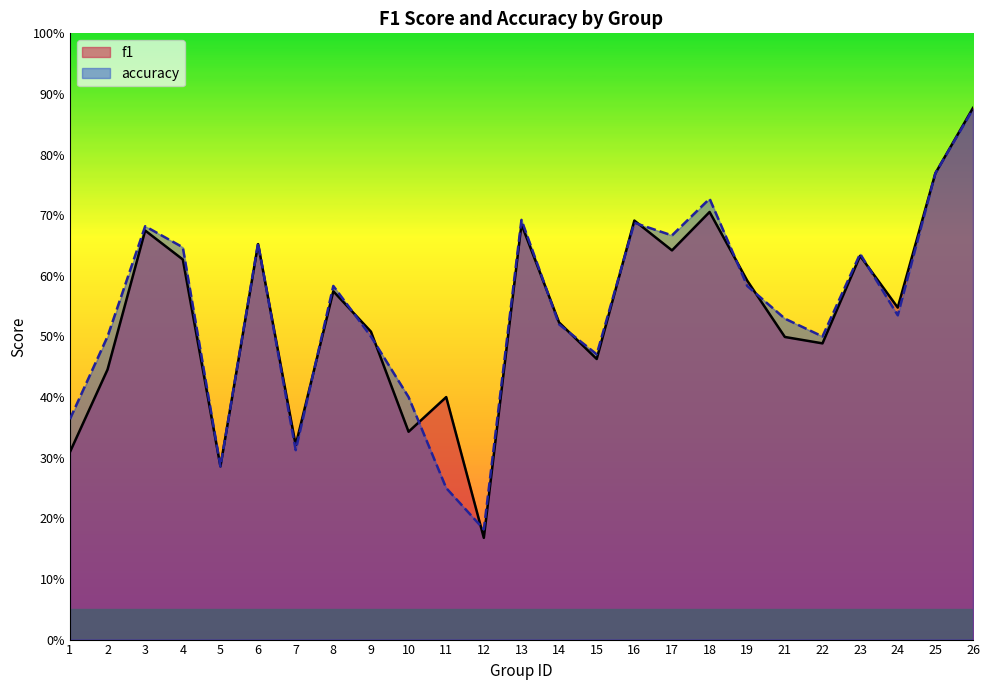

What is the value of the accuracy point at the 21st from the left?

0.5